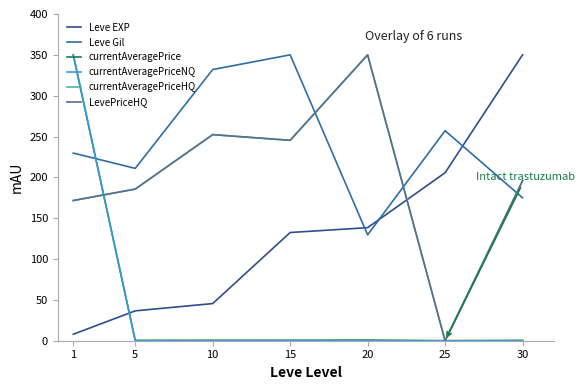

What is the average value of the currentAveragePriceNQ series?

50.0